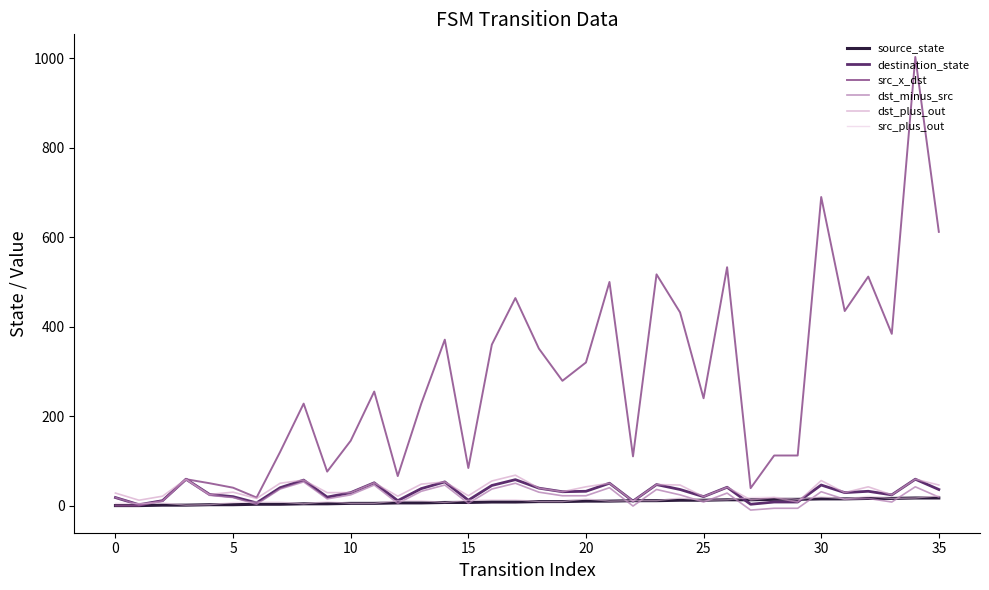

Which series has the largest range (max minus min)?

src_x_dst